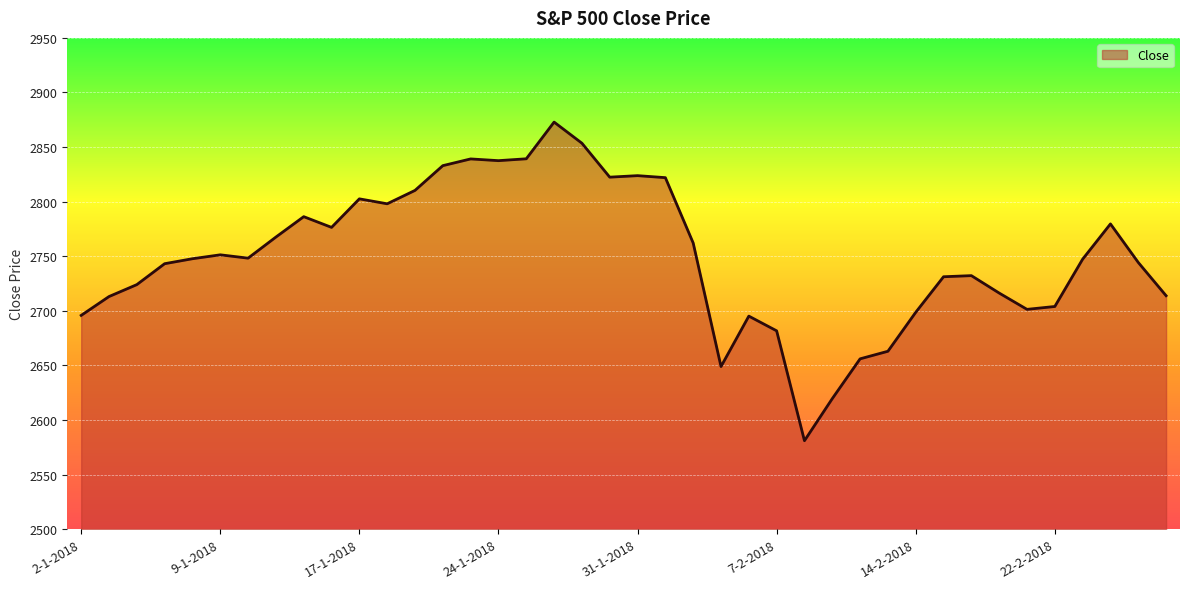

How many lines are shown in the chart?

1